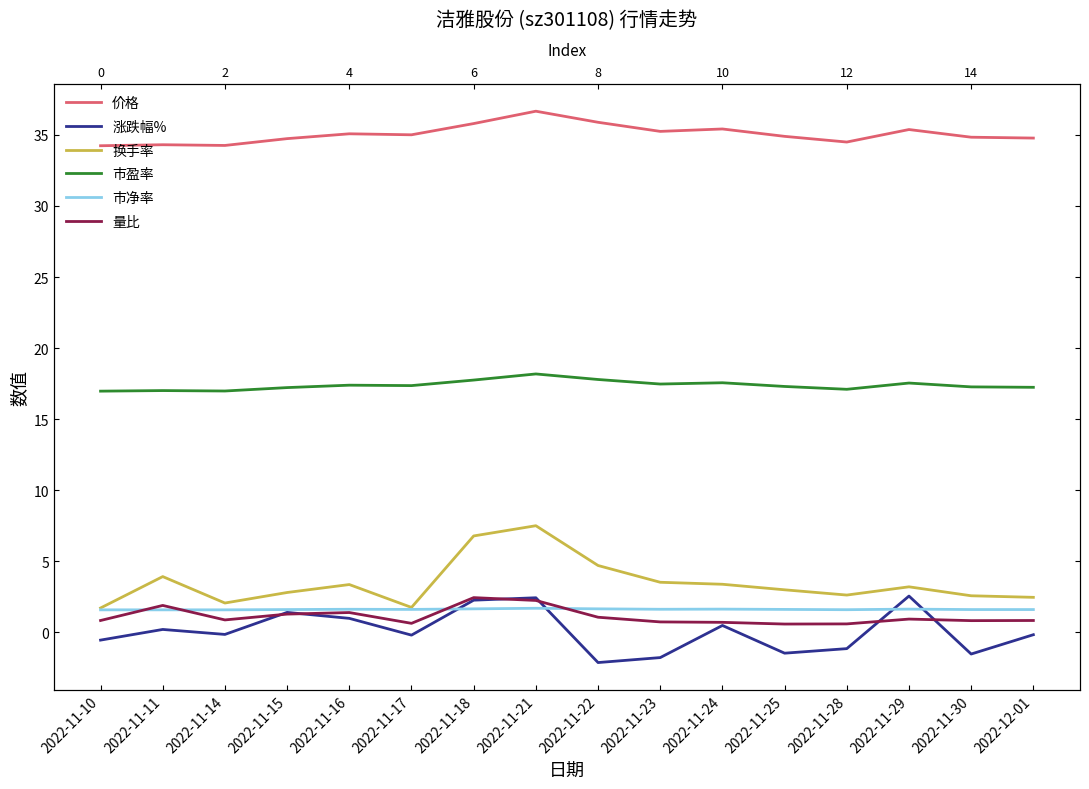

Where is the first local minimum for 价格?

2022-11-14